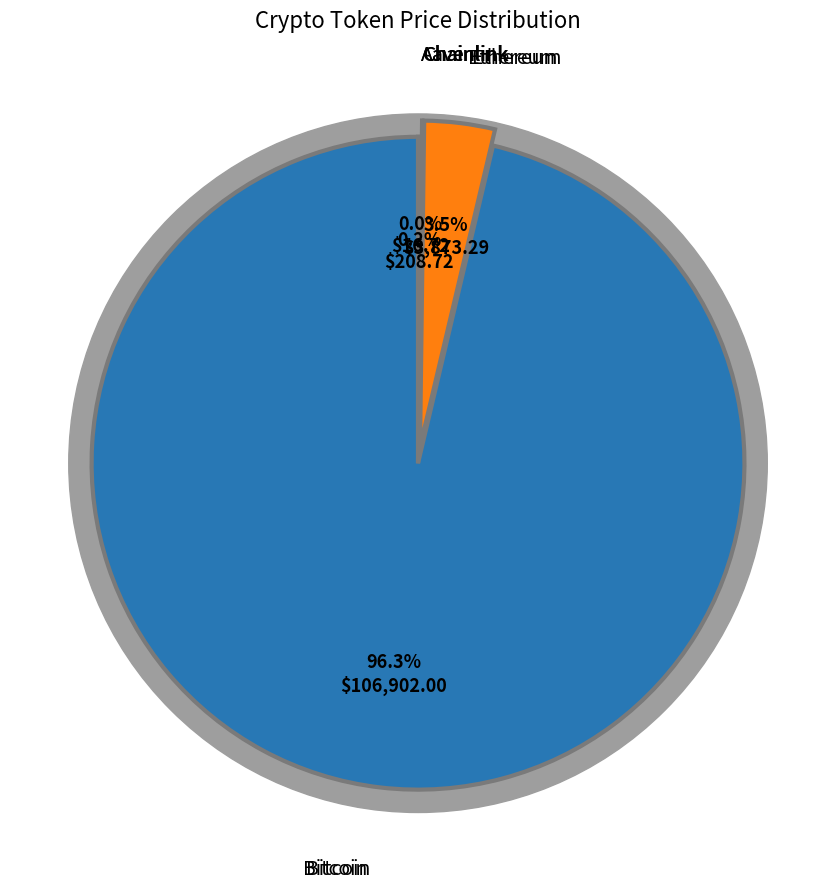

How many segments does this pie chart have?

4